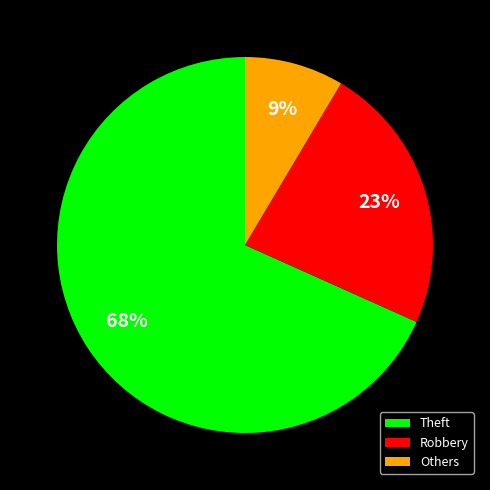

Rank the categories by value from highest to lowest.

Theft, Robbery, Others